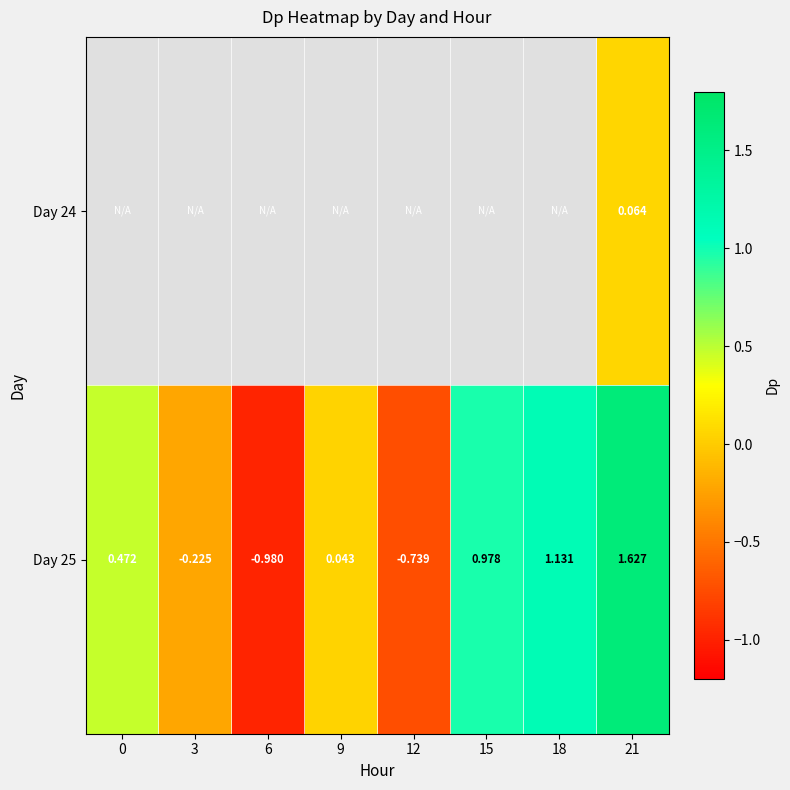

How many values in Day 25 are below zero?

3